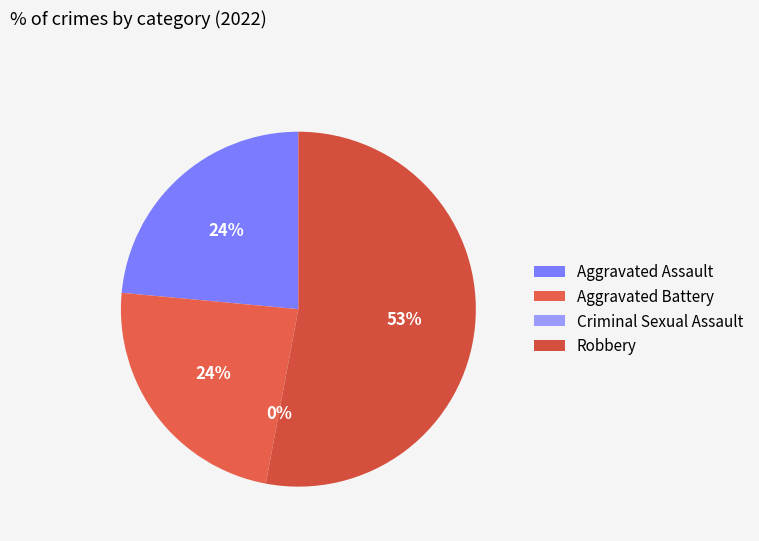

Rank the categories by value from lowest to highest.

Criminal Sexual Assault, Aggravated Assault, Aggravated Battery, Robbery